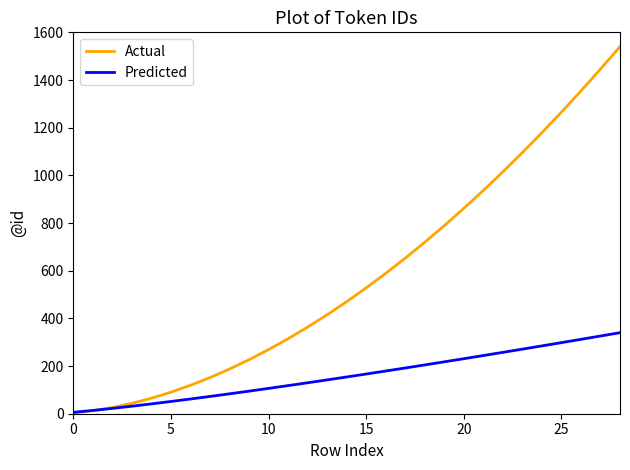

What is the lowest value of the Predicted series?

6.0